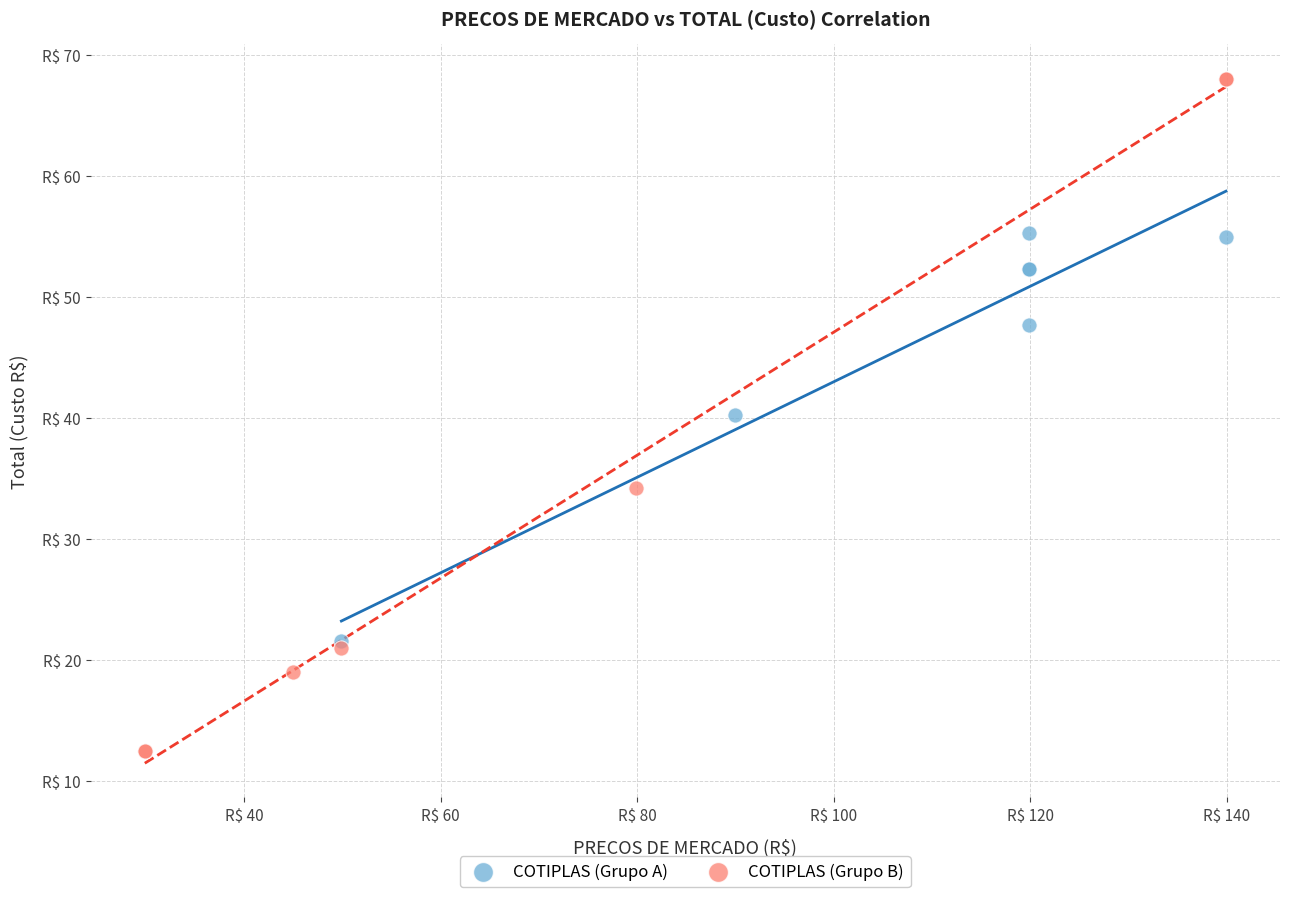

What are all the series names shown in the legend?

COTIPLAS (Grupo A), COTIPLAS (Grupo B)